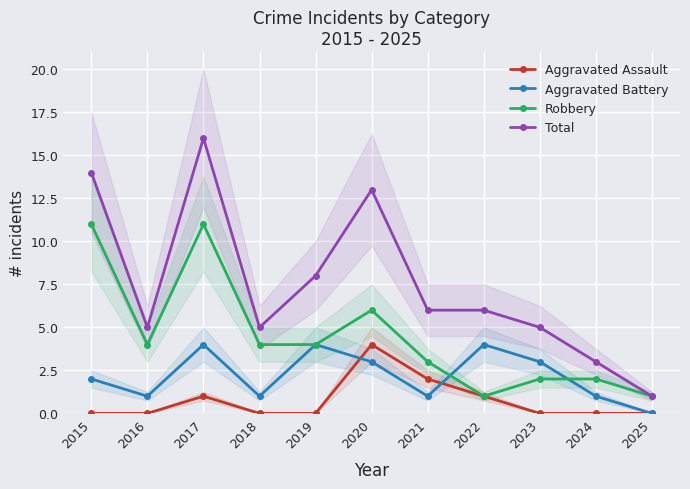

True or false: Aggravated Battery has a value of 2 at 2015.

True